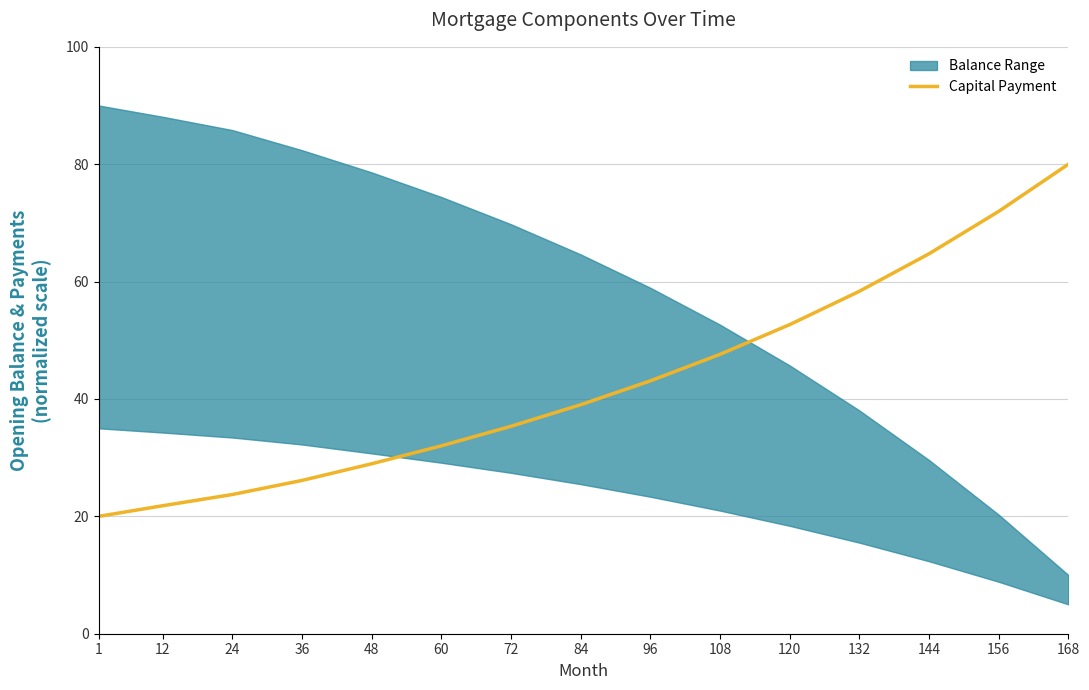

Reading right to left, transcribe all the data shown in this chart.

80.0	72.0	64.7	58.3	52.7	47.6	43.1	39.0	35.3	32.0	29.0	26.1	23.7	21.8	20.0